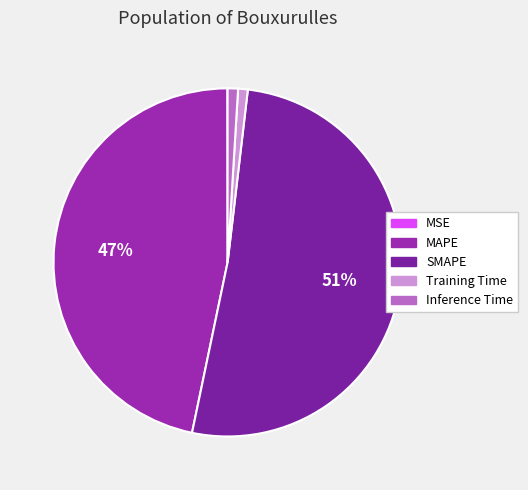

Which has a higher value, SMAPE or Training Time?

SMAPE